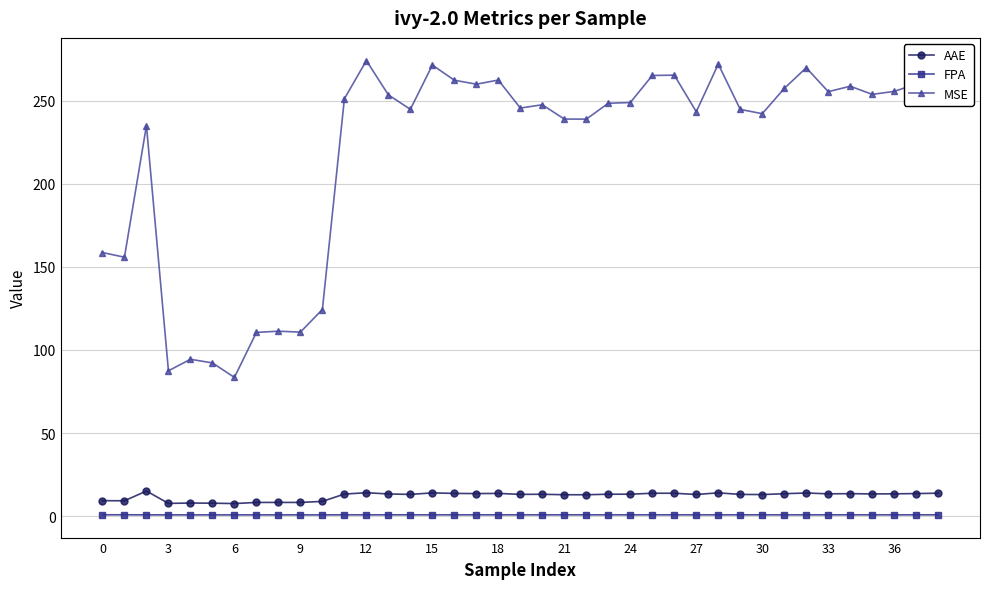

Rank the series by their maximum value, from highest to lowest.

MSE, AAE, FPA